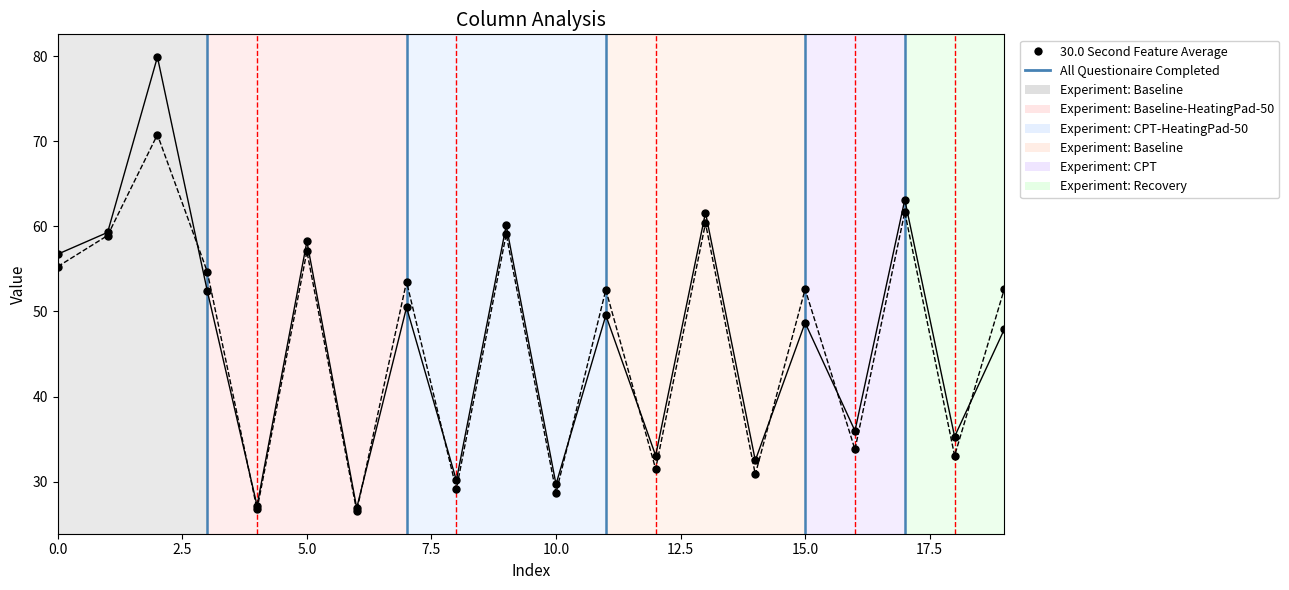

What is the greatest value displayed?

79.9